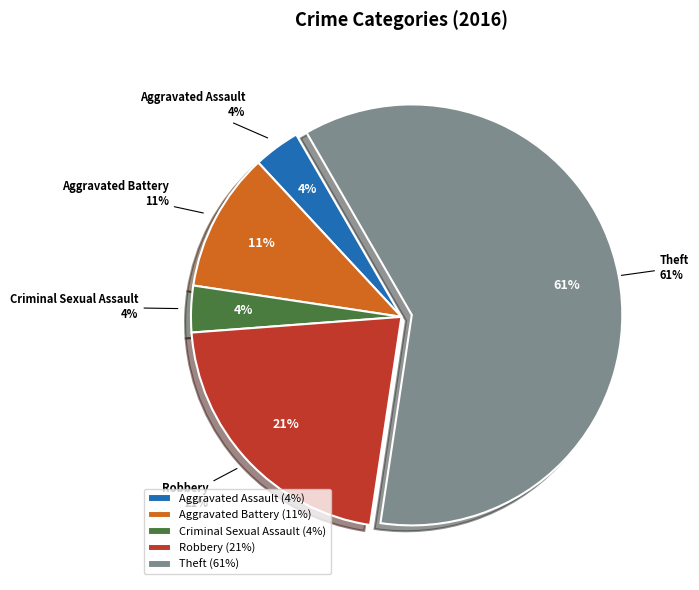

To the nearest percent, what is the average slice percentage?

20%